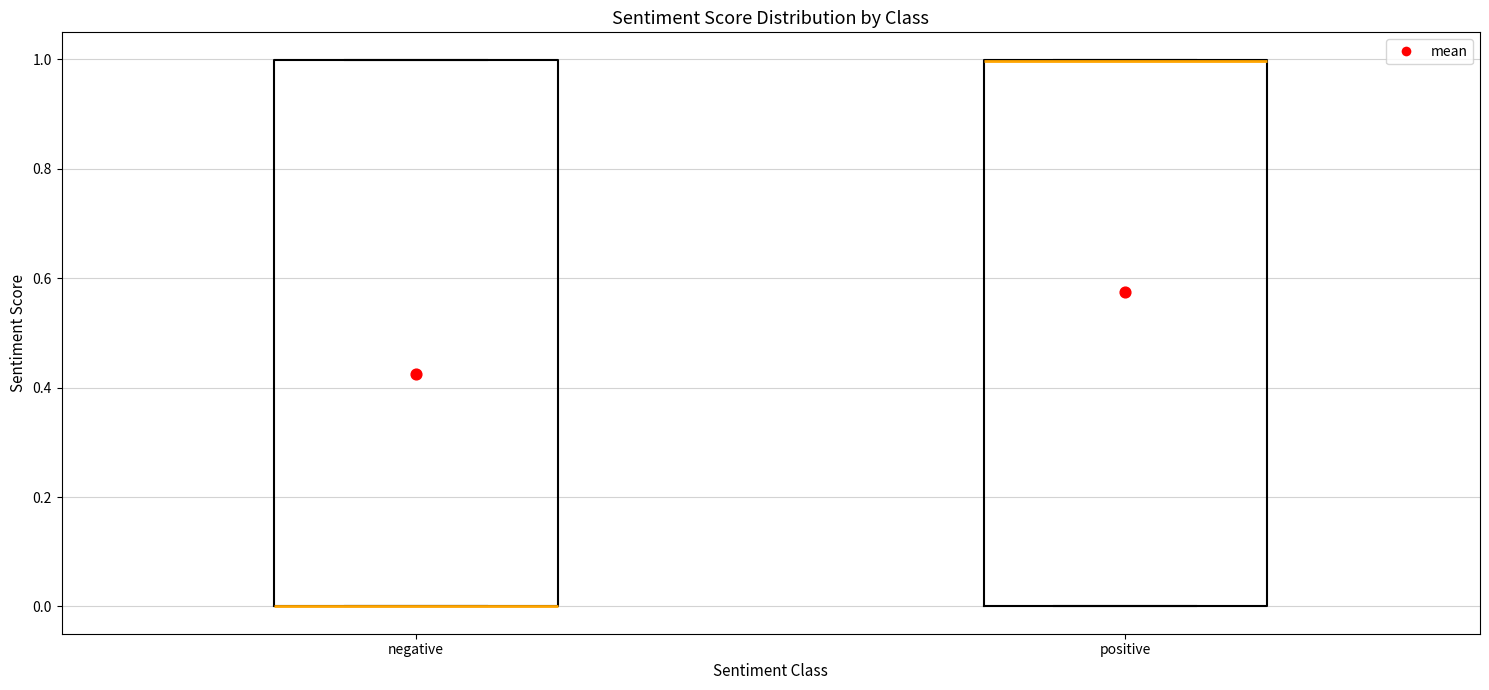

Reading left to right, read every box against the y-axis: the position of its median line, the range the box covers, and the ends of its whiskers. The values are not printed on the chart, so give them approximately, as read against the axis.

negative: median 0 (drawn on the box's lower edge), box 0 to 1, whiskers 0 to 1
positive: median 1 (drawn on the box's upper edge), box 0 to 1, whiskers 0 to 1